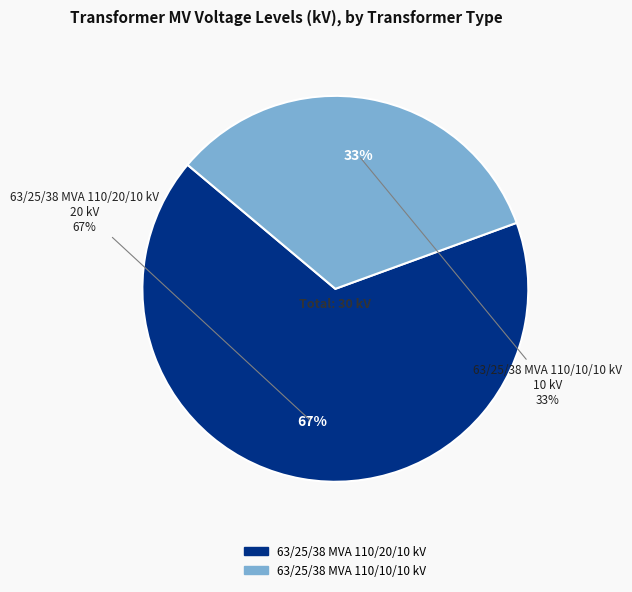

True or false: 63/25/38 MVA 110/10/10 kV accounts for 33% of the total.

True